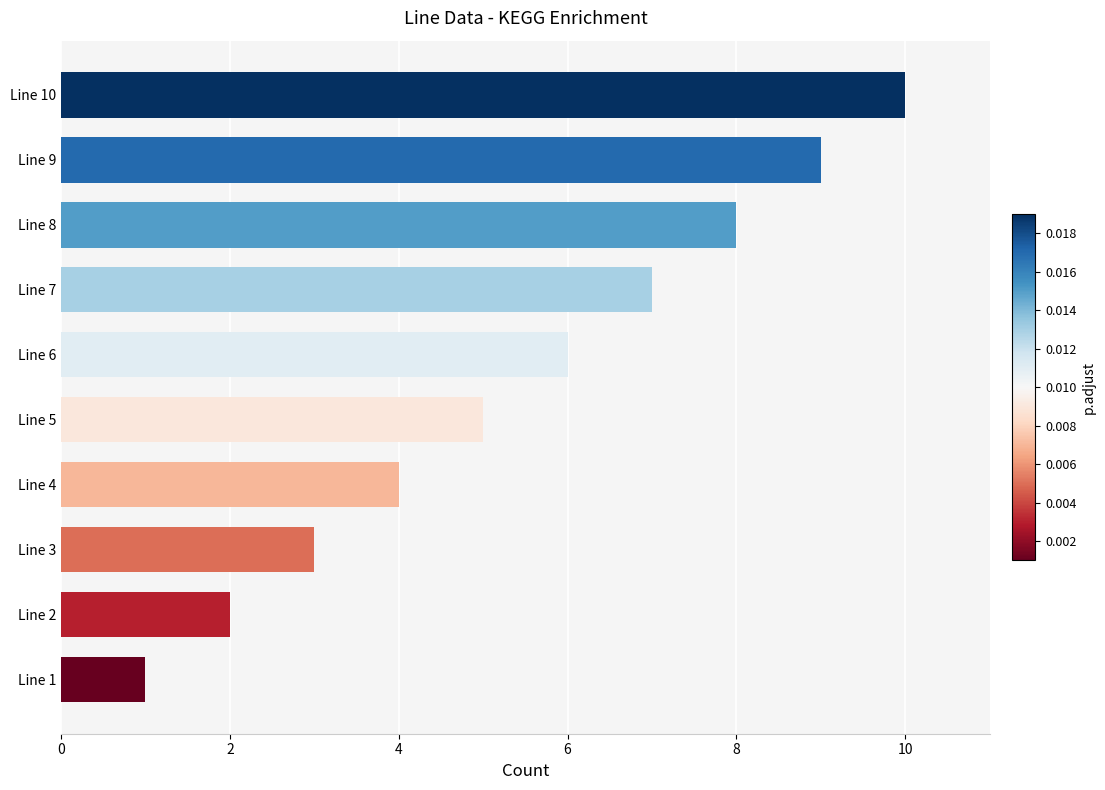

Does the chart contain stacked bars?

No